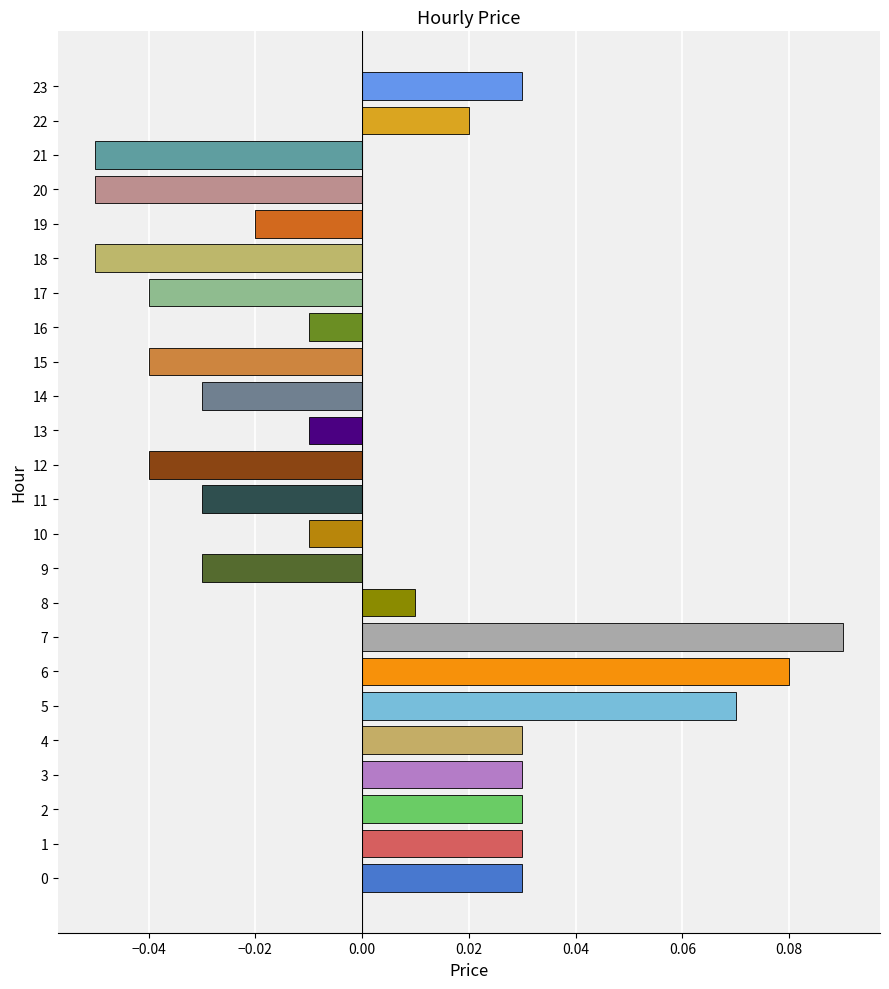

Which label corresponds to the largest value in the chart?

7